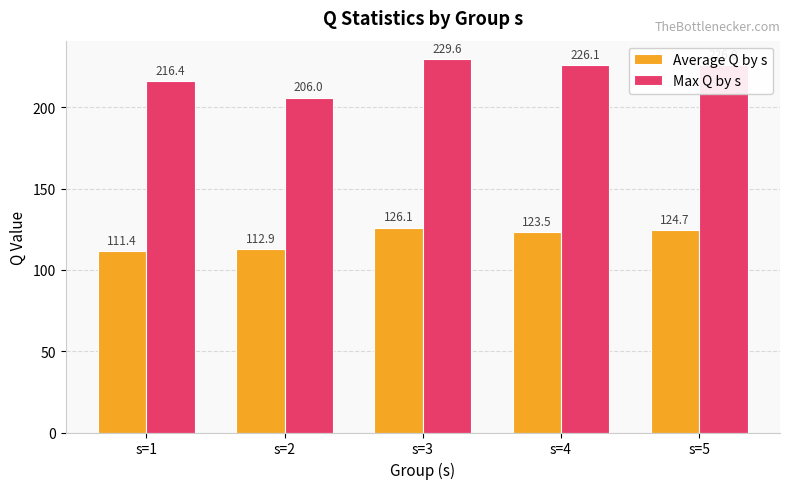

Which series changed the most between s=1 and s=3?

Average Q by s